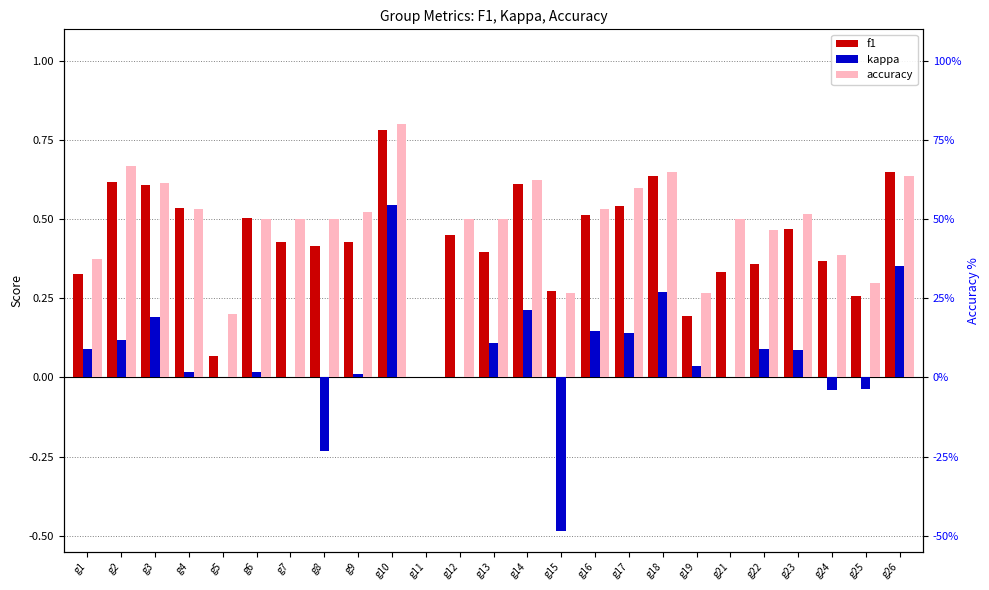

How many bars are there in total?

75